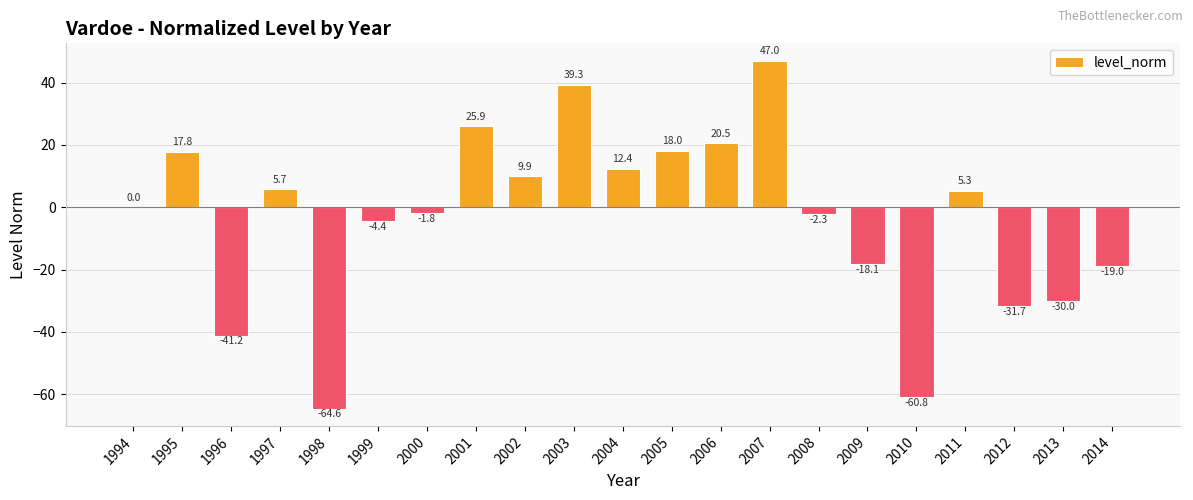

What is the greatest value displayed?

47.0